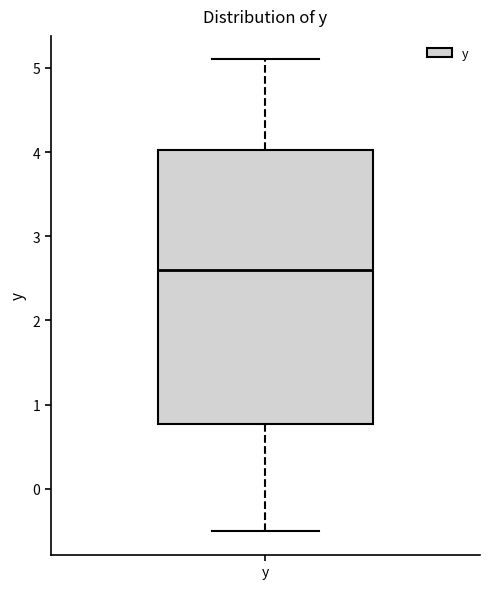

Read this box plot against the y-axis: the position of the median line, the range covered by the box, and the ends of both whiskers. The values are not printed on the chart, so give them approximately, as read against the axis.

median 2.6, box 0.8 to 4.0, whiskers -0.5 to 5.1